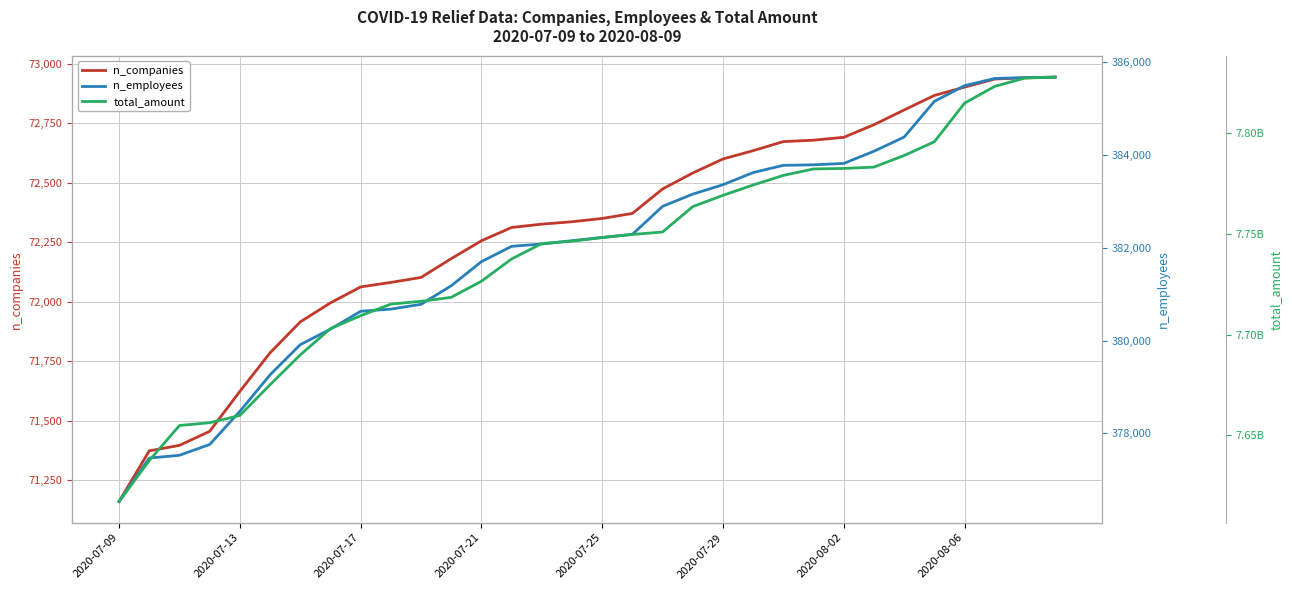

What position from the right is 2020-07-09?

32